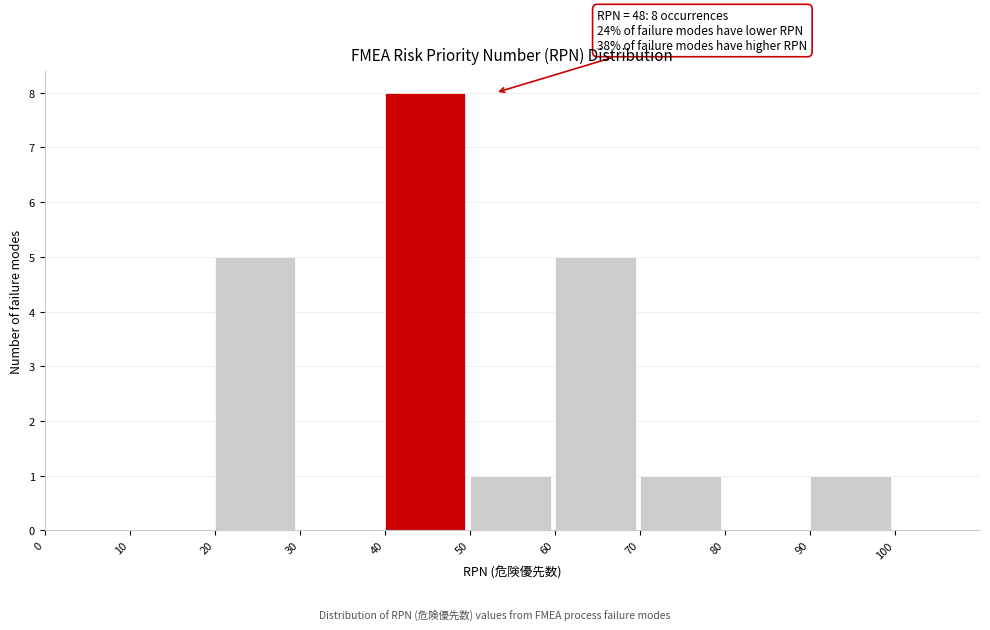

Over which range of the x-axis is the bar tallest?

40 to 50